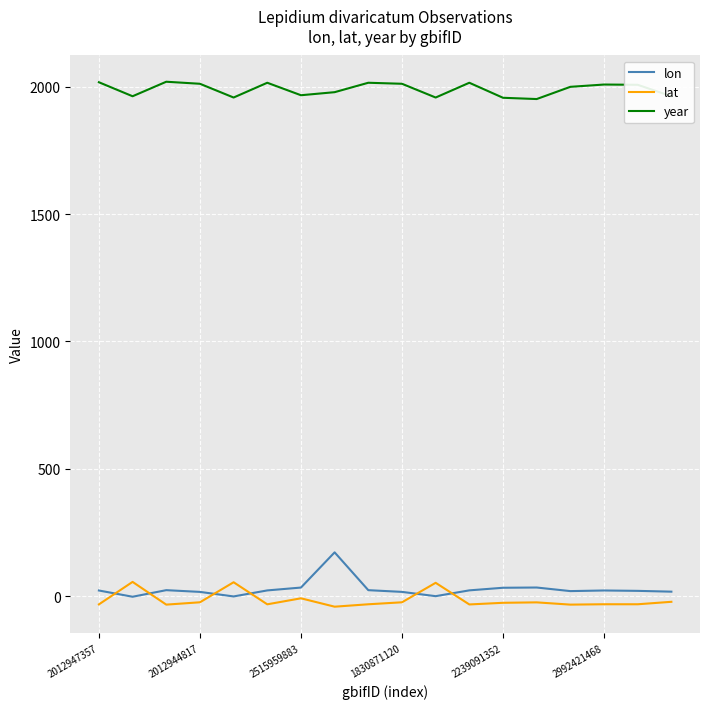

True or false: year and lon intersect in this chart.

False